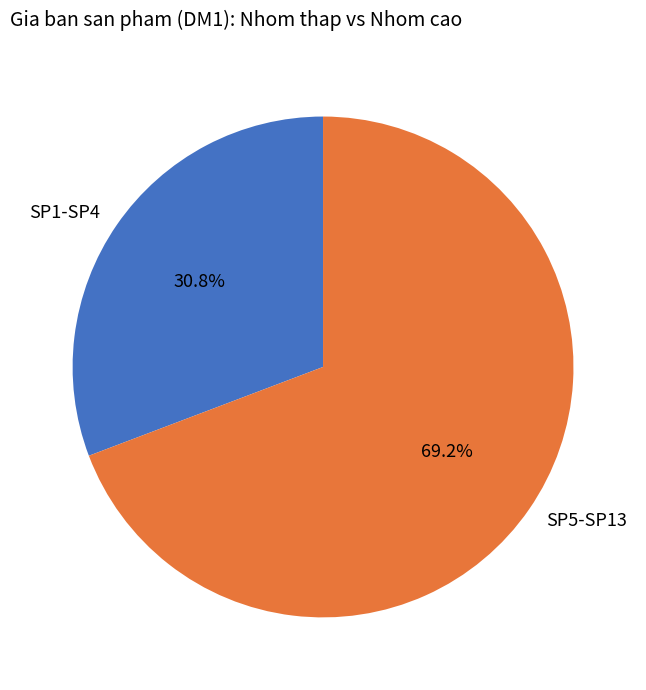

Which has a higher value, SP5-SP13 or SP1-SP4?

SP5-SP13